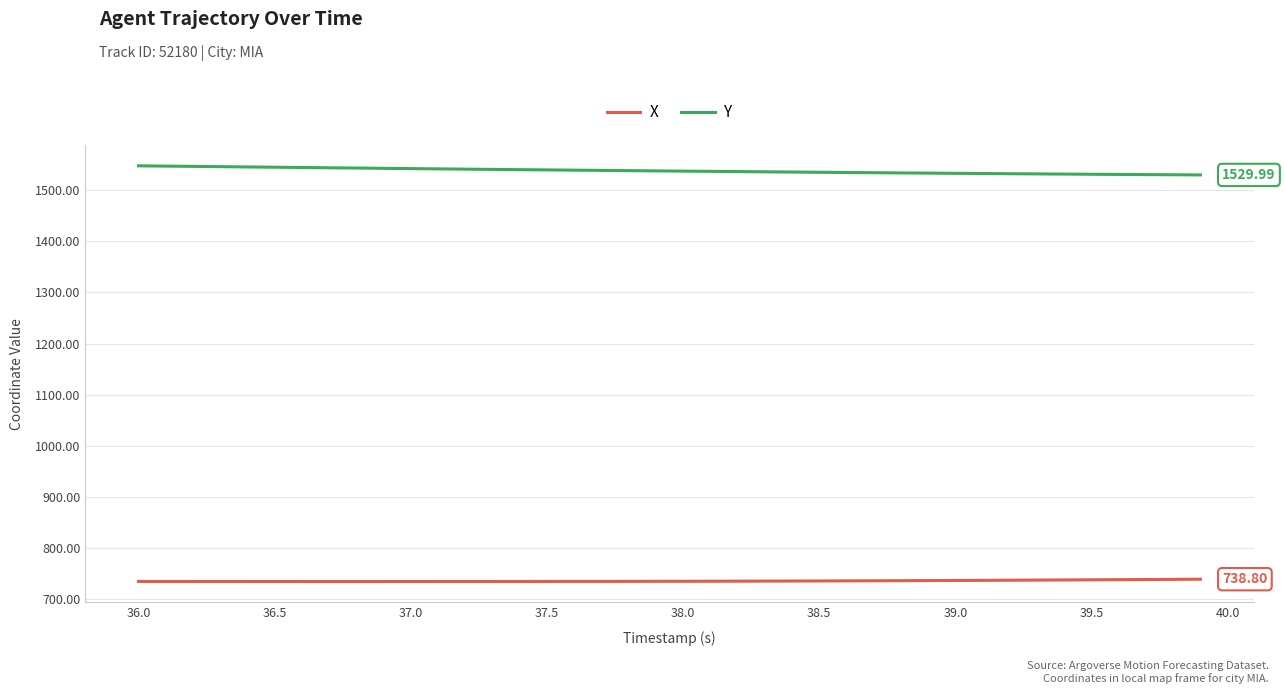

How many lines are shown in the chart?

2